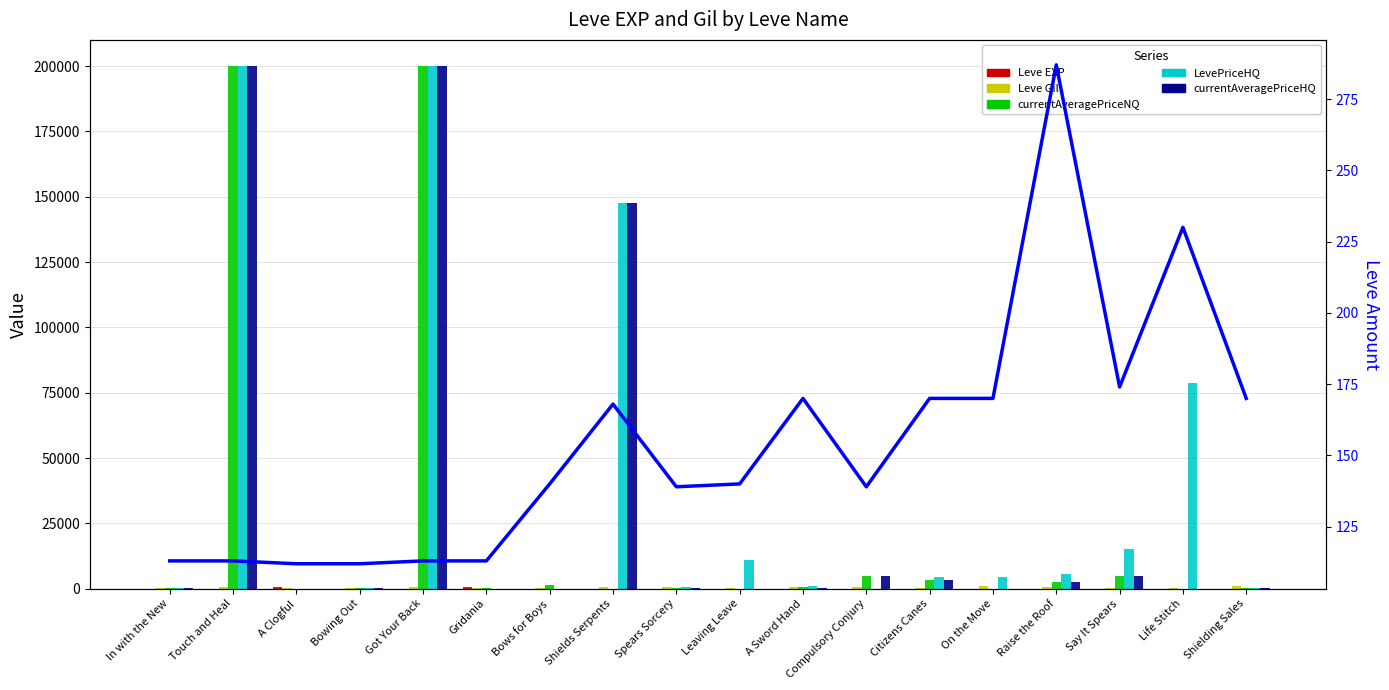

Reading left to right, what are all the values shown in this chart?

Leve EXP: 1.0	1.0	630.0	1.0	1.0	630.0	4.0	6.0	2.0	5.0	2.0	3.0	4.0	7.0	3.0	9.0	13.0	9.0
Leve Gil: 330.0	690.0	112.0	160.0	690.0	113.0	110.0	840.0	790.0	220.0	490.0	600.0	280.0	880.0	780.0	430.0	90.0	990.0
currentAveragePriceNQ: 254.8	200000.0	0.0	335.9	200000.0	170.3	1500.0	0.0	313.5	0.0	677.4	5000.0	3250.0	0.0	2685.0	5000.0	0.0	180.7
LevePriceHQ: 262.0	200000.0	0.0	297.8	200000.0	15.0	0.0	147404.5	504.0	11111.0	960.0	0.0	4500.0	4500.0	5500.0	15000.0	78750.0	288.3
currentAveragePriceHQ: 262.0	200000.0	0.0	297.8	200000.0	15.0	0.0	147404.5	265.9	0.0	206.3	5000.0	3250.0	0.0	2685.0	5000.0	0.0	180.7
Leve Amount: 113.0	113.0	112.0	112.0	113.0	113.0	140.0	168.0	139.0	140.0	170.0	139.0	170.0	170.0	287.0	174.0	230.0	170.0